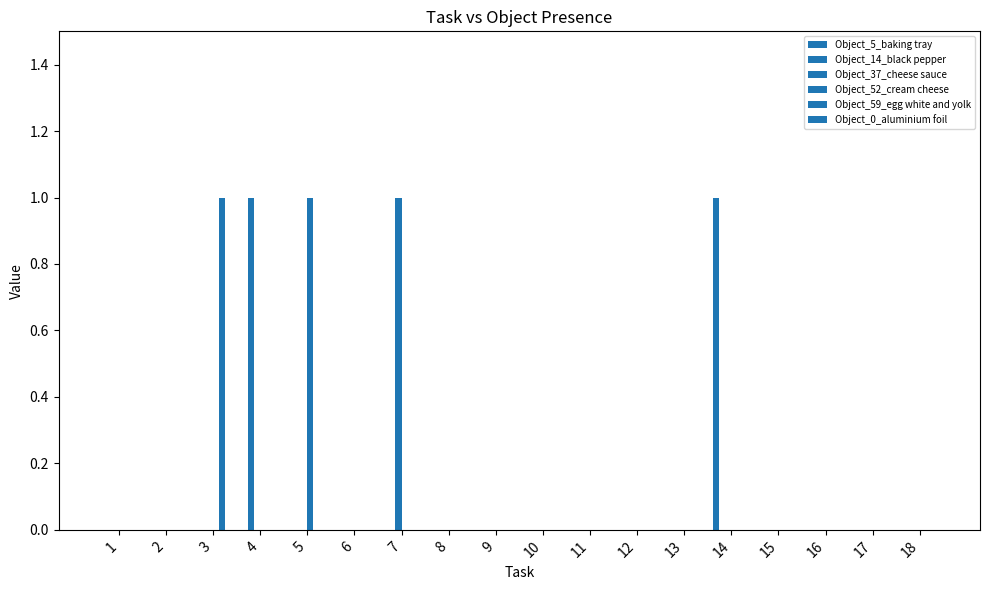

Between 9 and 4, which is larger?

9